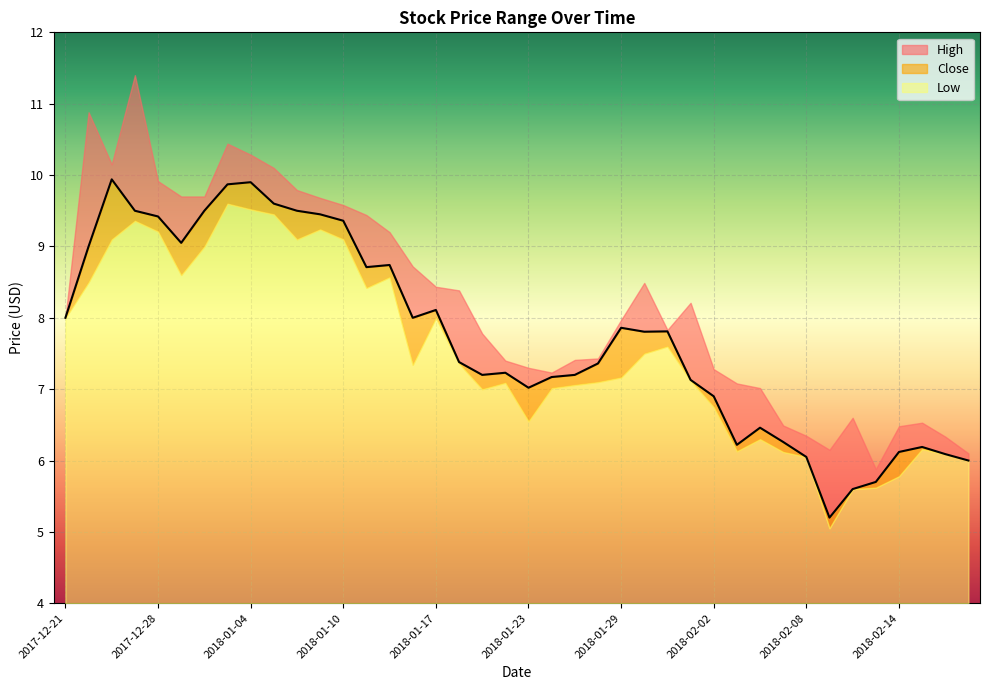

Is the value of Low at 2017-12-26 greater than the value of Close at 2018-01-16?

Yes